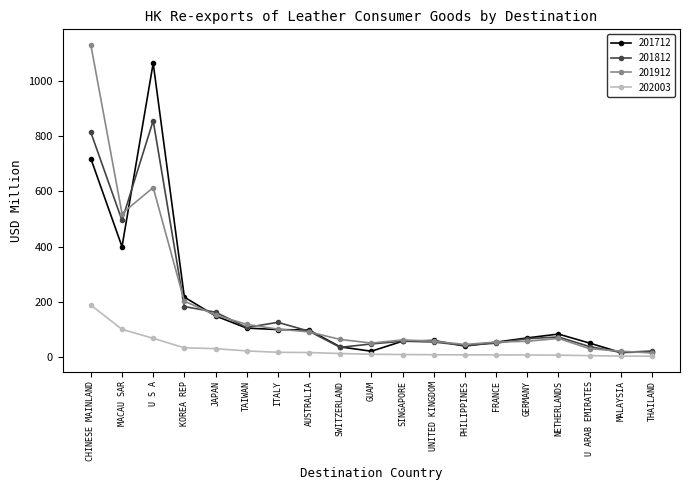

Which series has the largest range (max minus min)?

201912